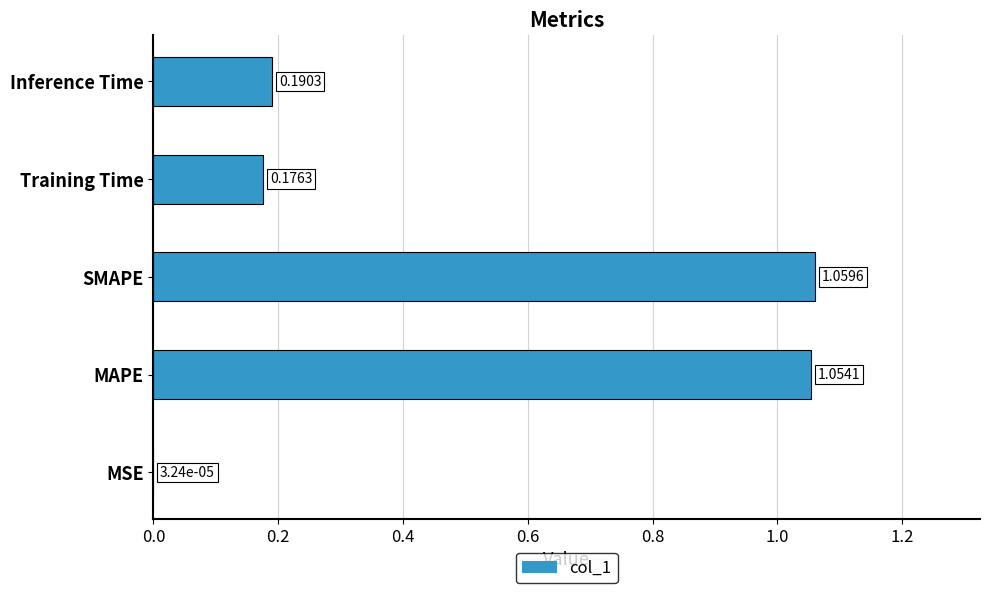

Between MAPE and SMAPE, which is larger?

SMAPE